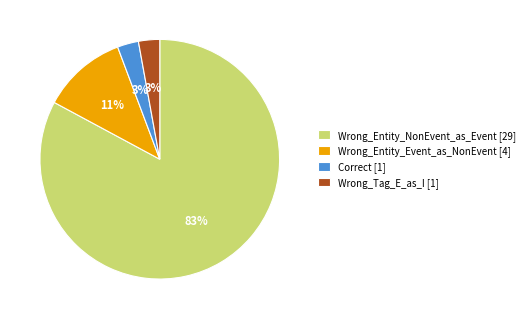

To the nearest percent, what is the combined percentage of Wrong_Tag_E_as_I and Correct?

6%